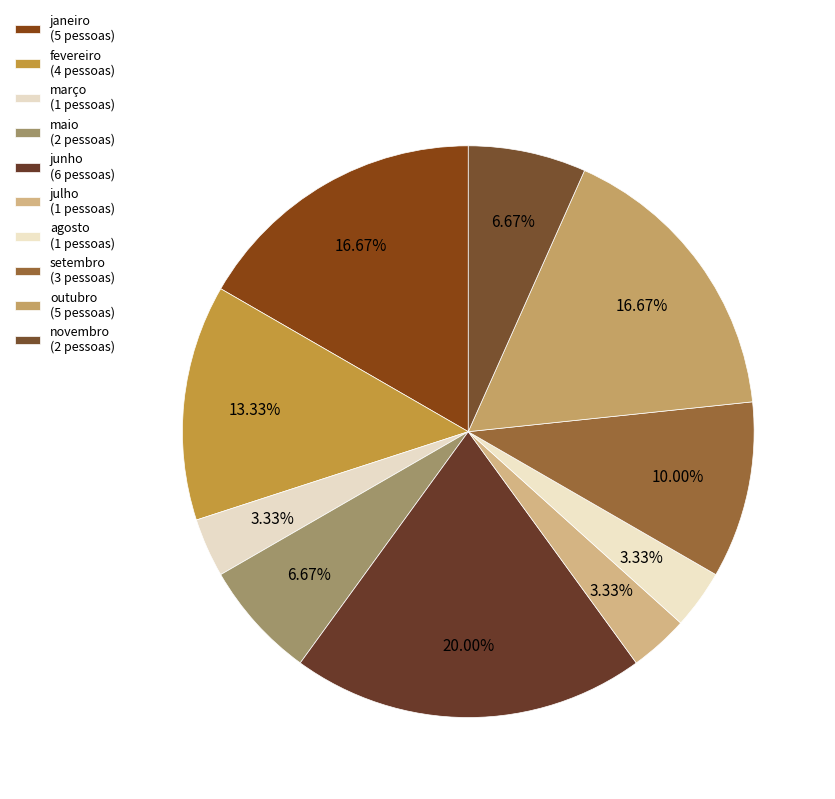

Does any single category account for the majority?

No